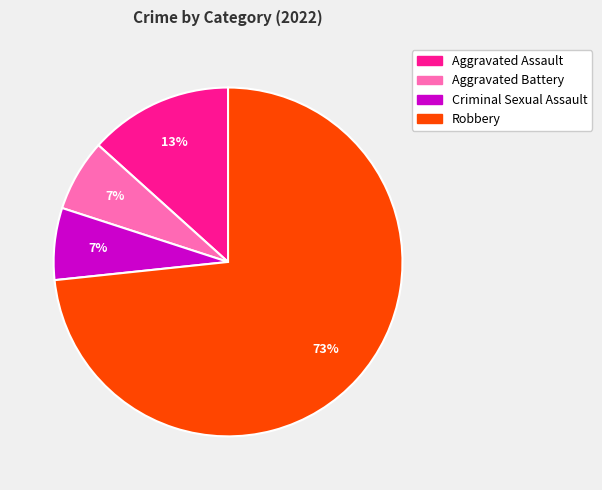

How many segments does this pie chart have?

4